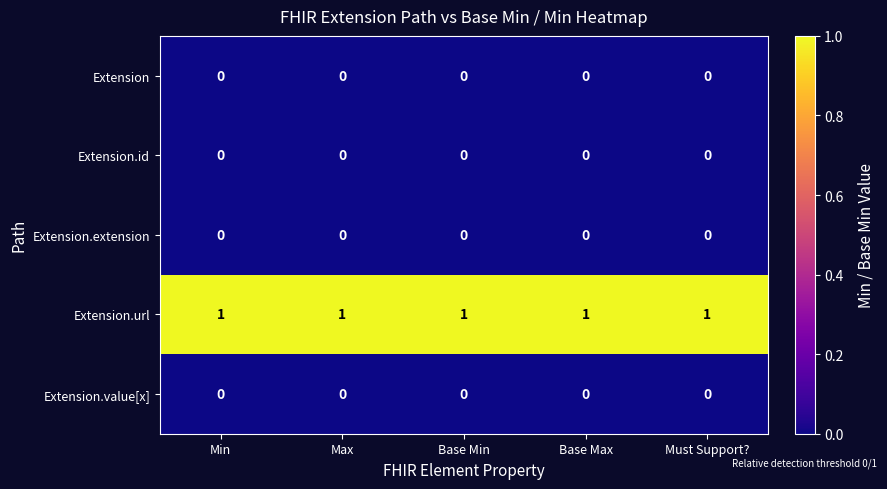

How many categories are shown in the chart?

5